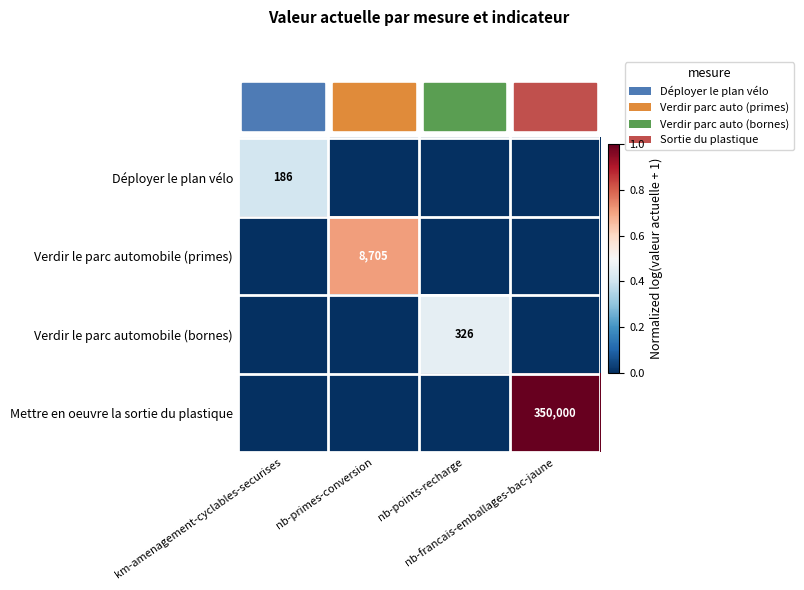

Is it true that Verdir le parc automobile (bornes) equals 0.0 at nb-primes-conversion?

True